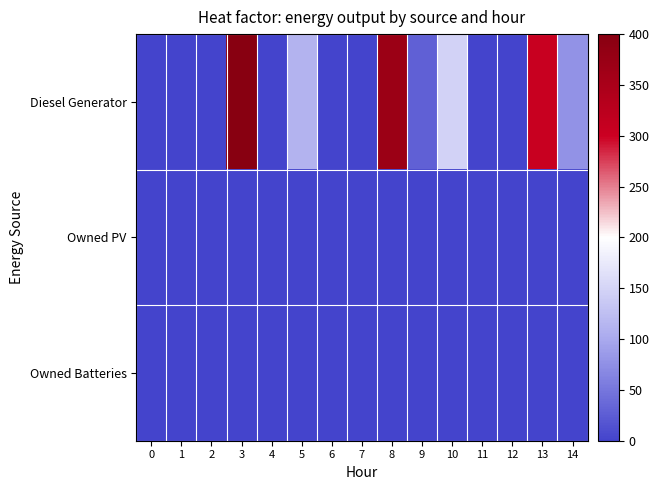

Reading left to right, what are all the values shown in this chart?

Diesel Generator: 0=0	1=0	2=0	3=400	4=0	5=112	6=0	7=0	8=371	9=29	10=148	11=0	12=0	13=305	14=78
Owned PV: 0=0	1=0	2=0	3=0	4=0	5=0	6=0	7=0	8=0	9=0	10=0	11=0	12=0	13=0	14=0
Owned Batteries: 0=0	1=0	2=0	3=0	4=0	5=0	6=0	7=0	8=0	9=0	10=0	11=0	12=0	13=0	14=0